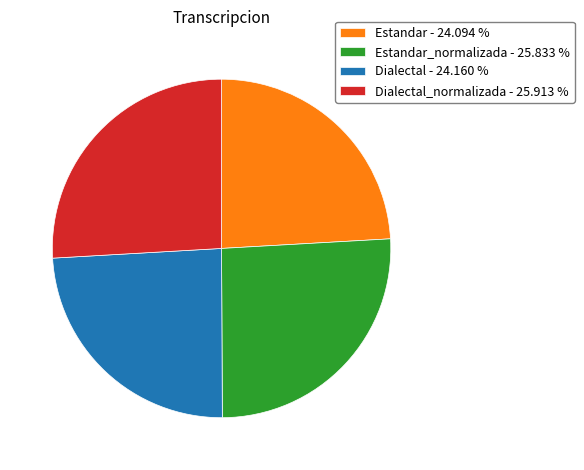

Do Estandar_normalizada - 25.833 % and Dialectal_normalizada - 25.913 % together represent more than half of the pie?

Yes